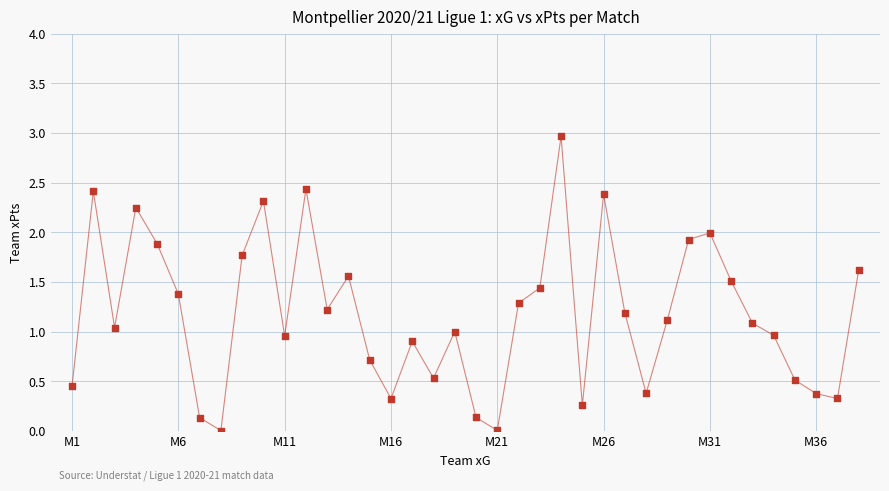

What is the range of Y values (max minus min)?

3.0